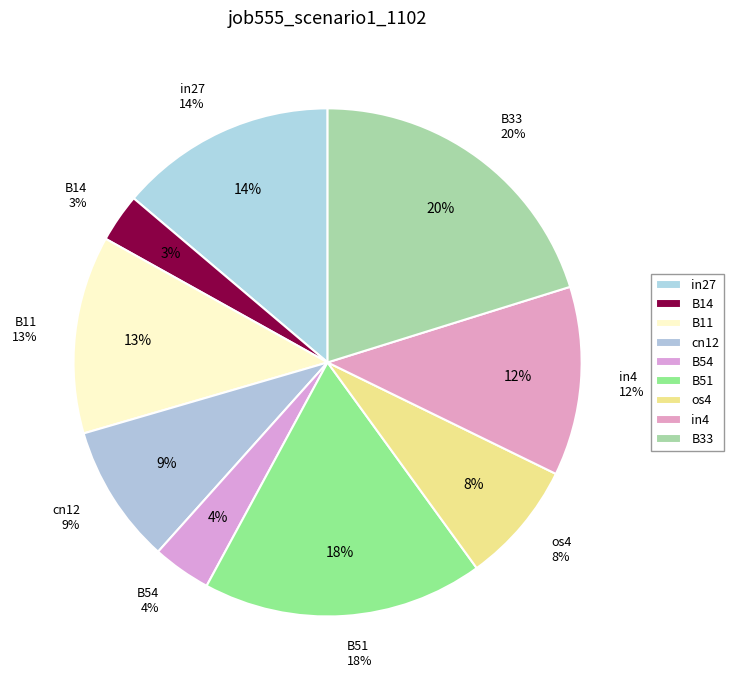

Do B14 and in27 together represent more than half of the pie?

No